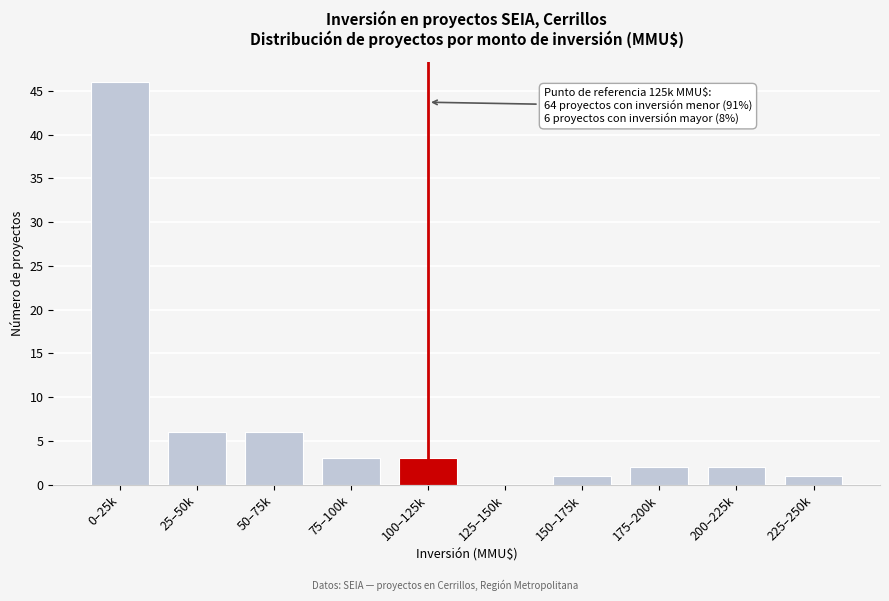

Reading right to left, extract all data points from this chart.

225–250k=1	200–225k=2	175–200k=2	150–175k=1	125–150k=0	100–125k=3	75–100k=3	50–75k=6	25–50k=6	0–25k=46